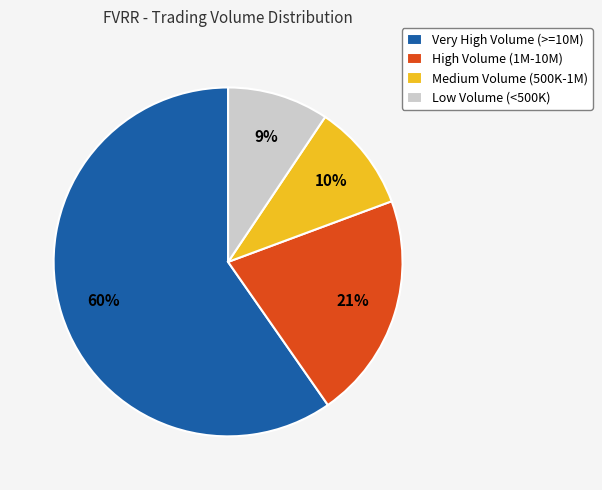

Count the number of slices in the pie.

4